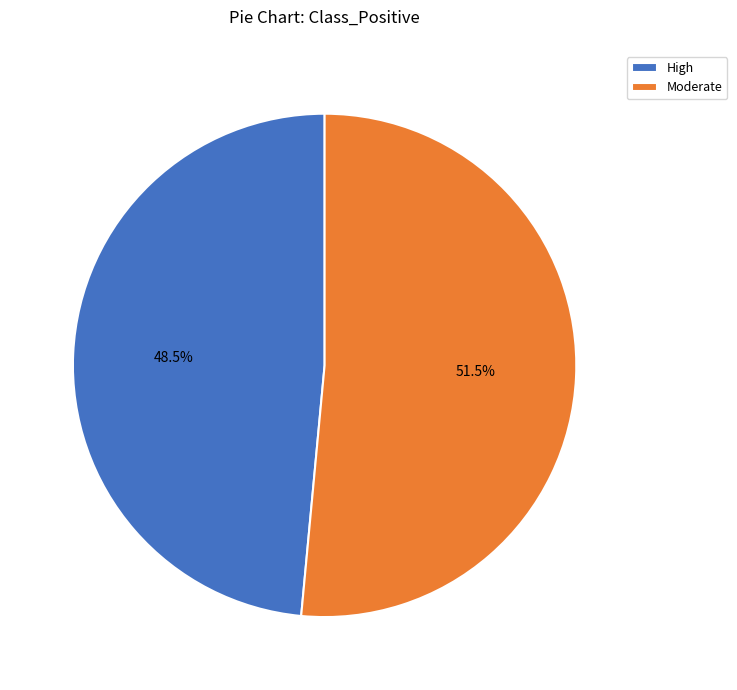

Rank the categories by value from lowest to highest.

High, Moderate